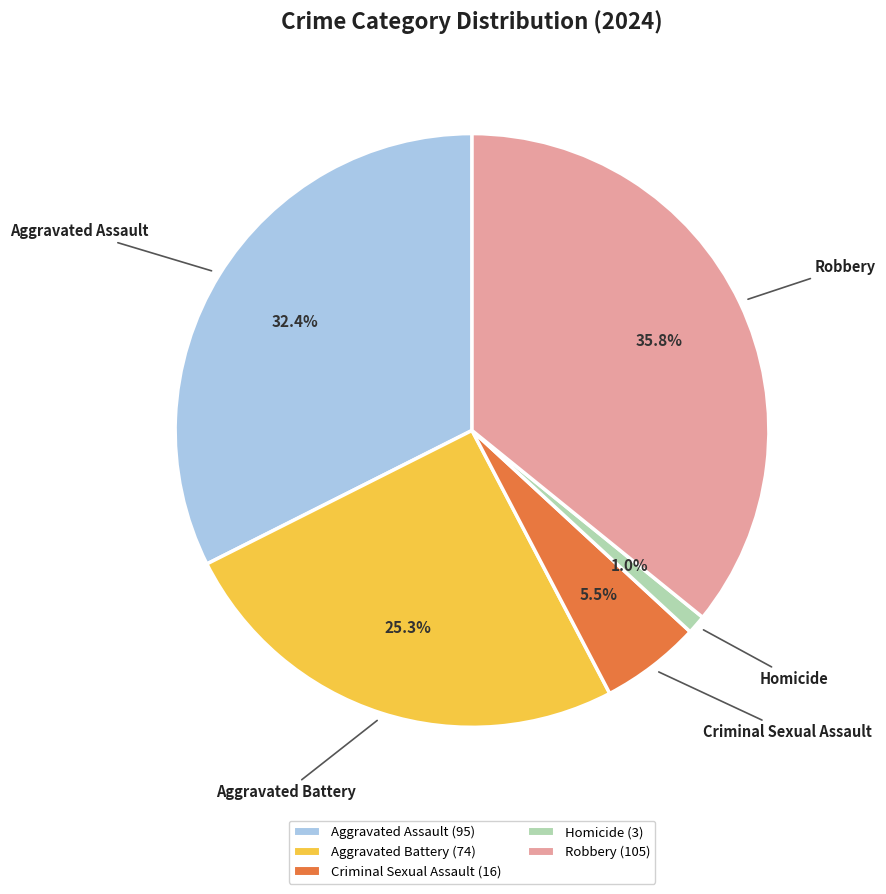

Which category has the biggest portion of the pie?

Robbery